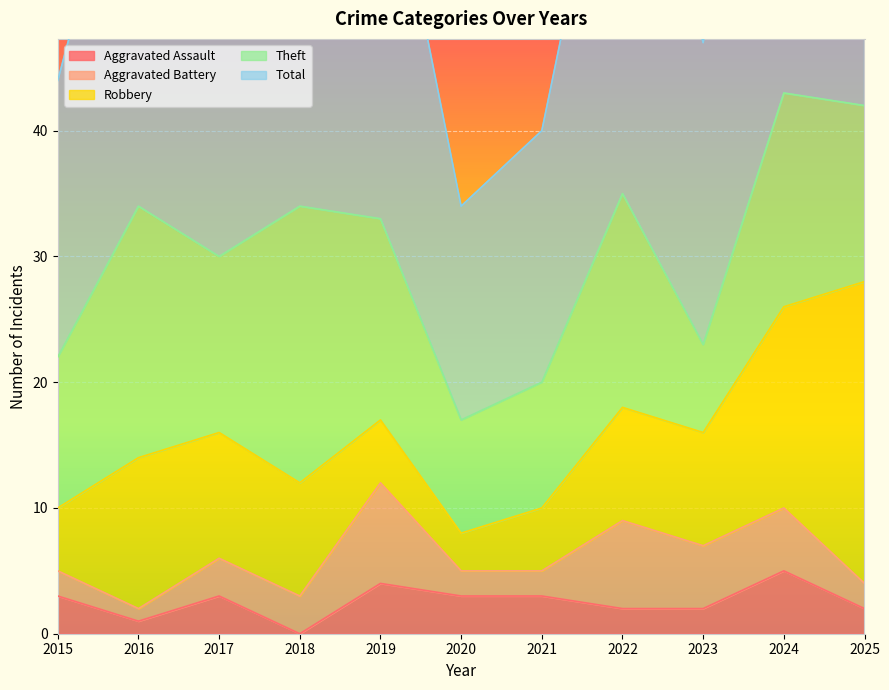

Is it true that Aggravated Assault equals 3 at 2021?

True